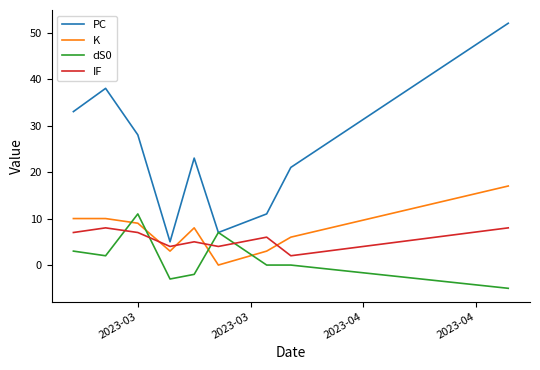

What is the greatest value displayed?

52